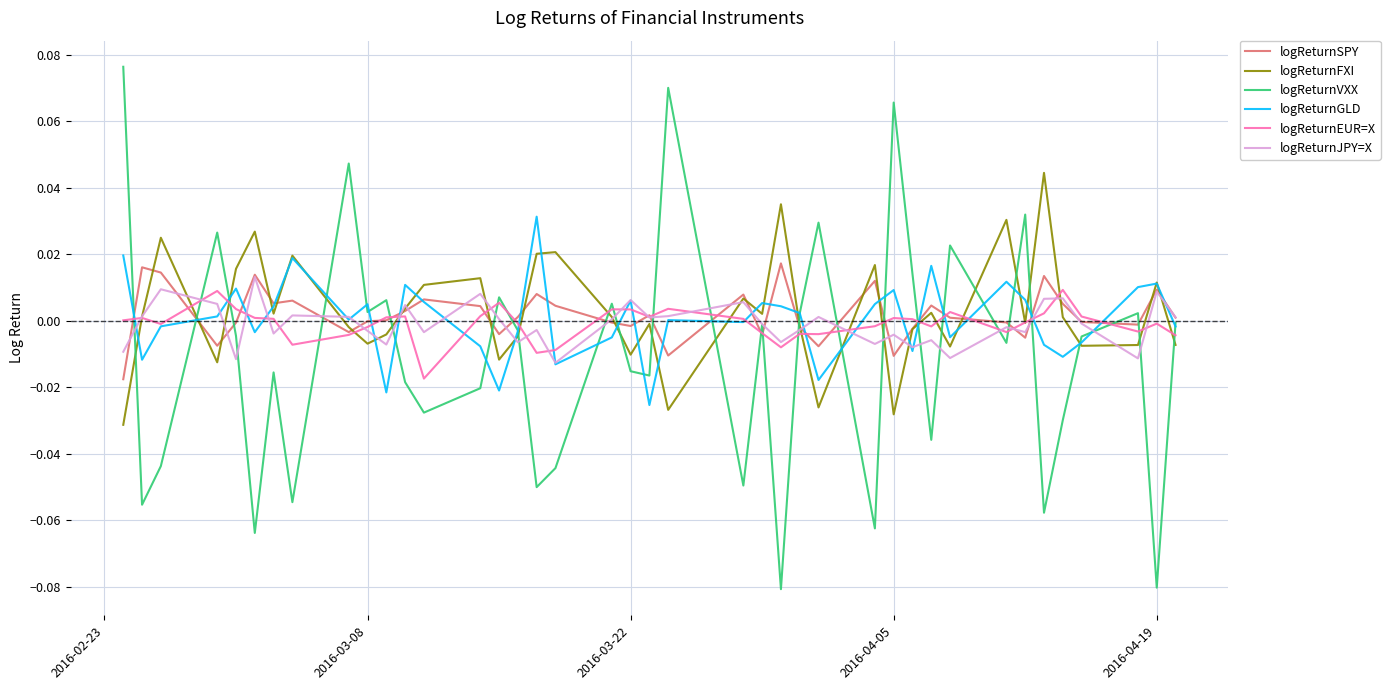

Does the chart display data point markers on the line(s)?

No